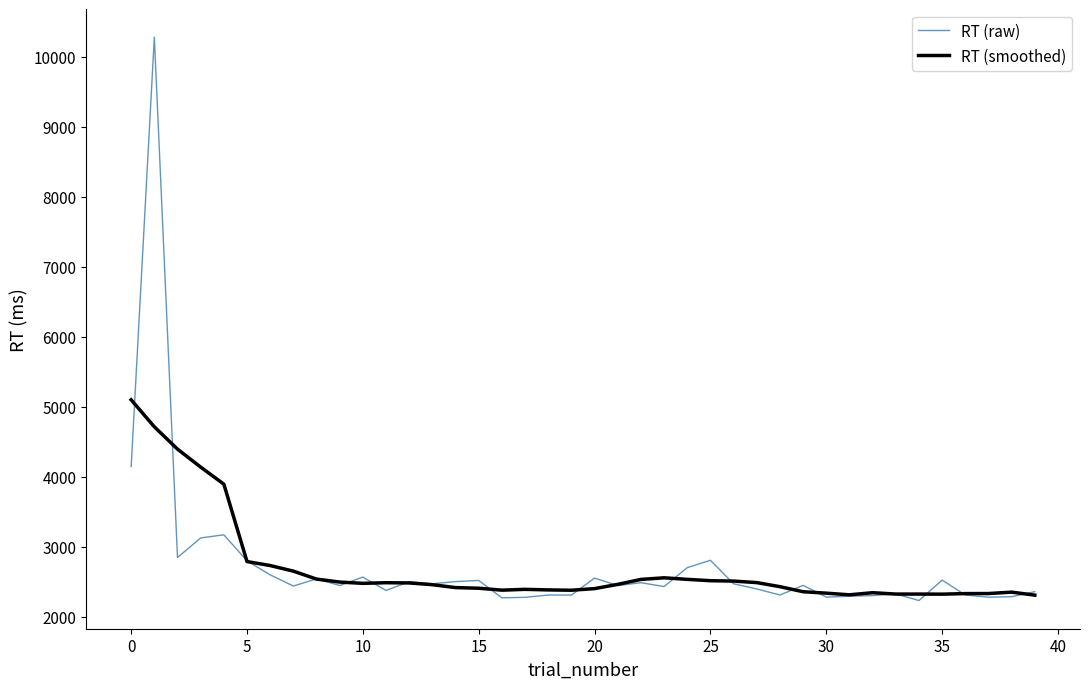

Which series has the widest spread of values?

RT (raw)